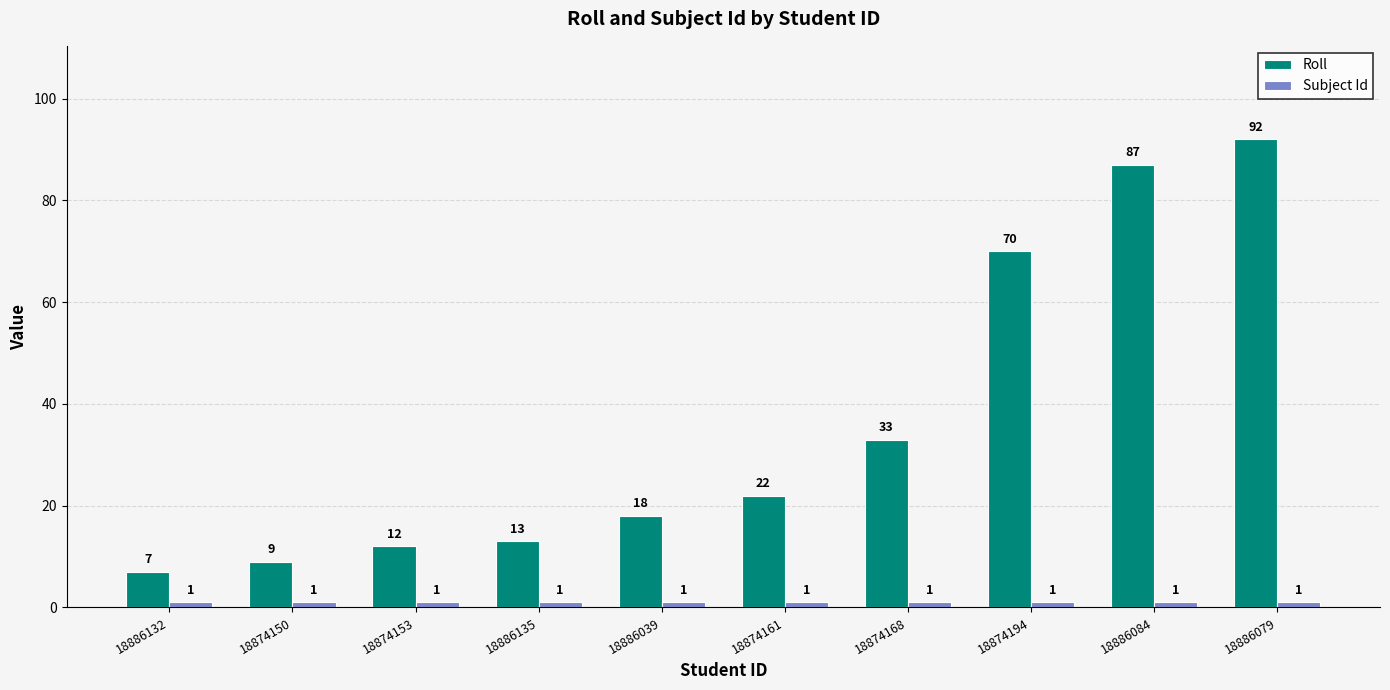

What is the difference between the highest and lowest values at 18874150?

8